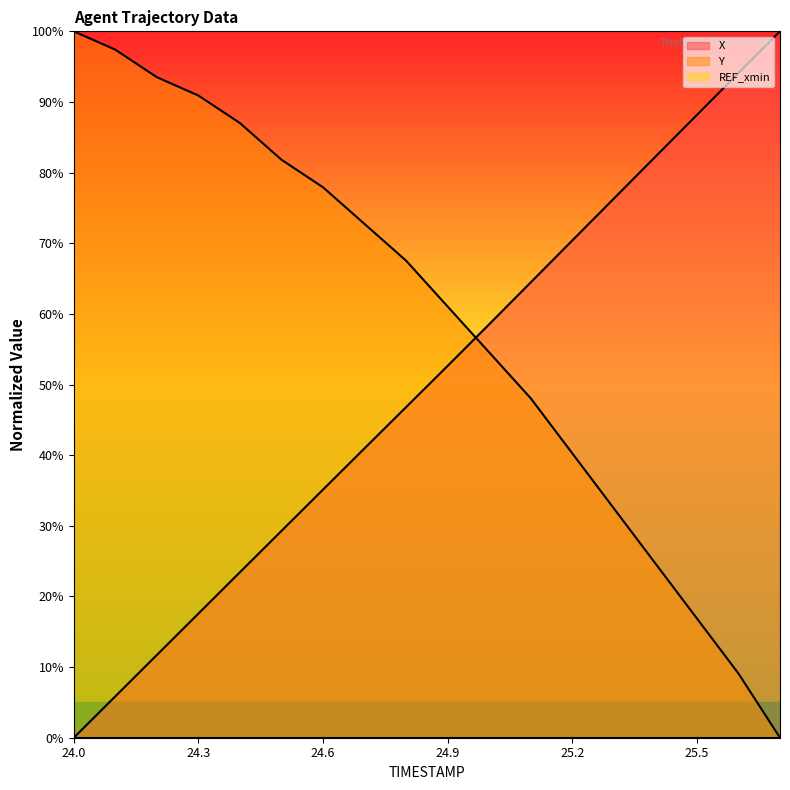

Reading left to right, list all the values displayed in this chart.

X: 24.0=0.0	24.1=5.9	24.2=11.7	24.3=17.6	24.4=23.4	24.5=29.3	24.6=35.1	24.7=41.0	24.8=46.8	24.9=52.6	25.0=58.5	25.1=64.5	25.2=70.4	25.3=76.3	25.4=82.2	25.5=88.2	25.6=94.1	25.7=100.0
Y: 24.0=100.0	24.1=97.4	24.2=93.5	24.3=90.9	24.4=87.0	24.5=81.8	24.6=77.9	24.7=72.7	24.8=67.5	24.9=61.0	25.0=54.5	25.1=48.1	25.2=40.3	25.3=32.5	25.4=24.7	25.5=16.9	25.6=9.1	25.7=0.0